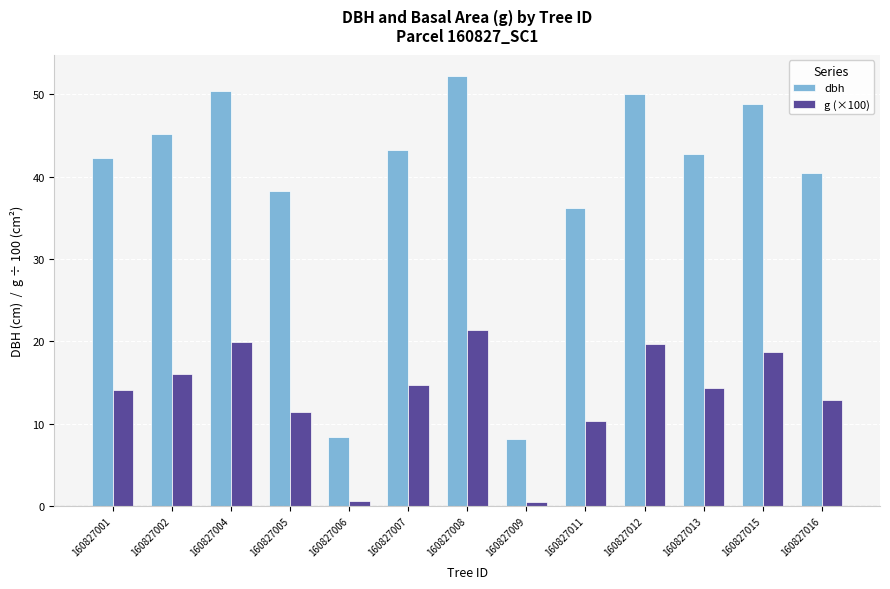

What is the difference between the g (×100) values at 160827005 and 160827016?

1.4